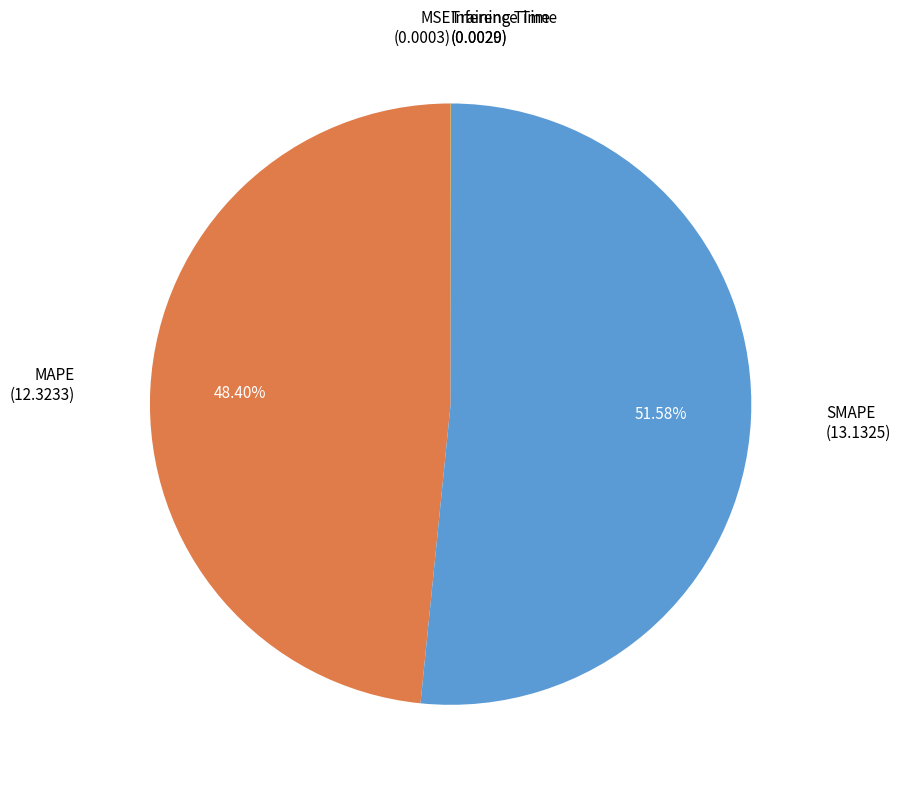

Which category has the biggest portion of the pie?

SMAPE